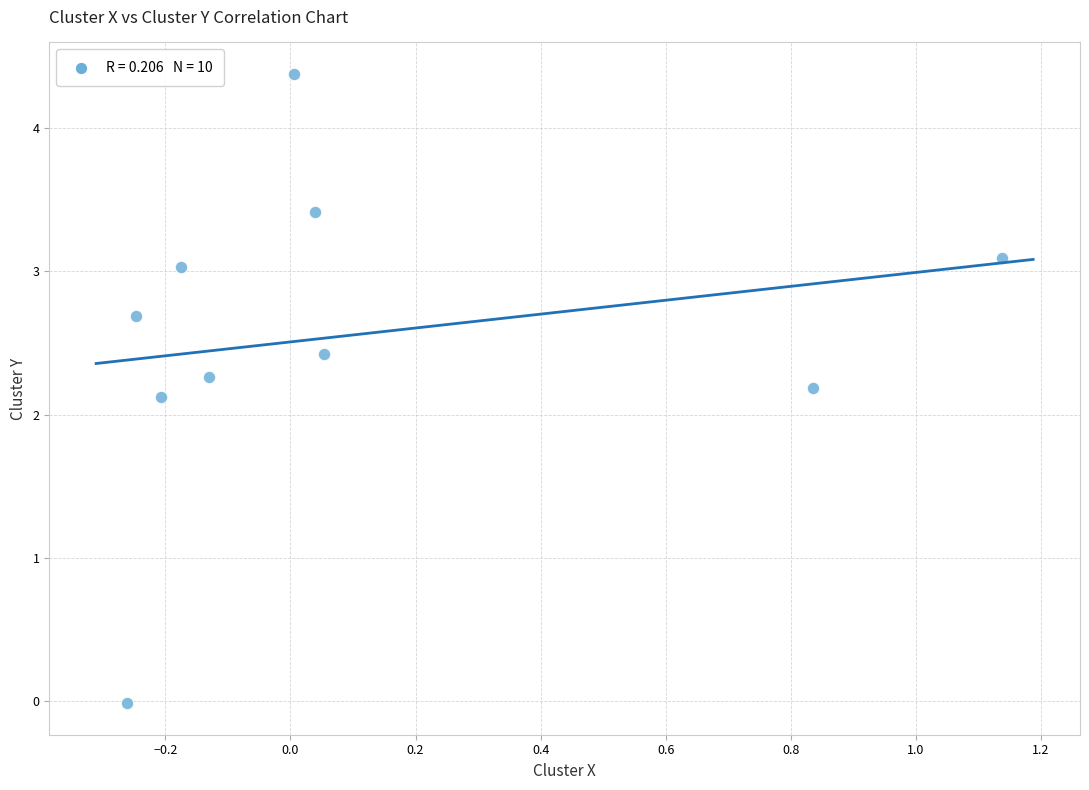

What Y value in the scatter plot is closest to 2?

2.1